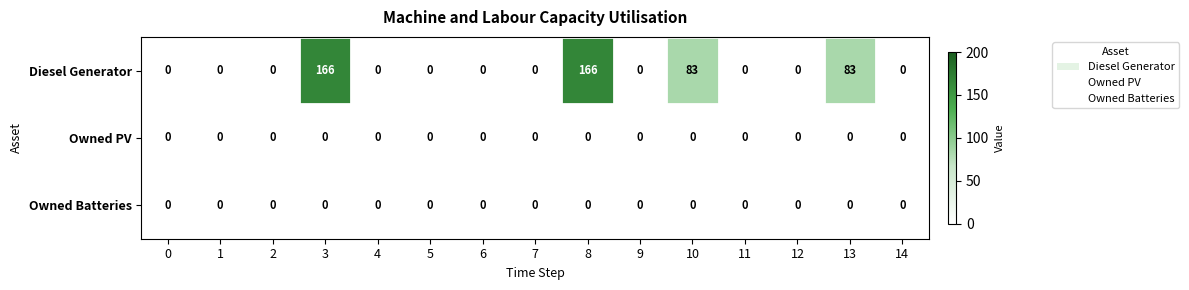

What is the average value of the Diesel Generator series?

33